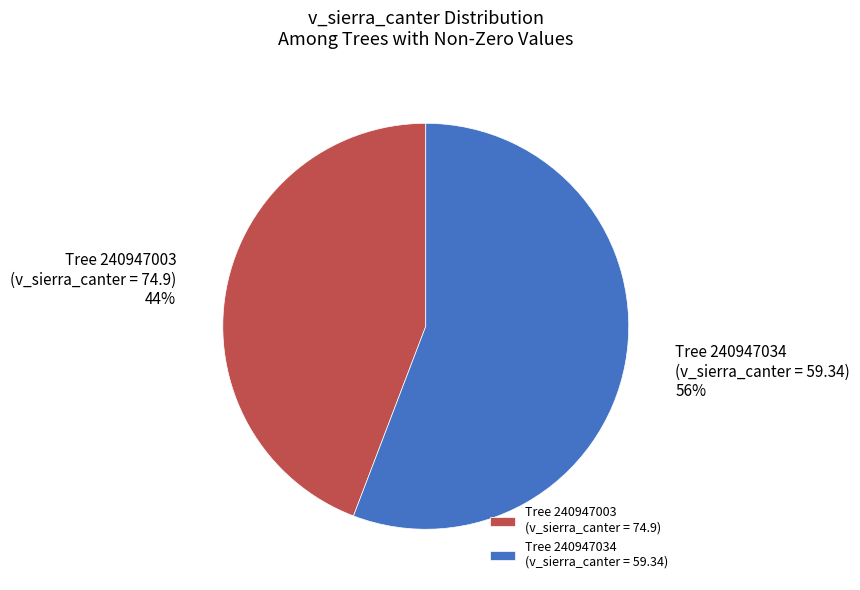

Which slice represents more than half of the pie?

Tree 240947034 (v_sierra_canter = 59.34)